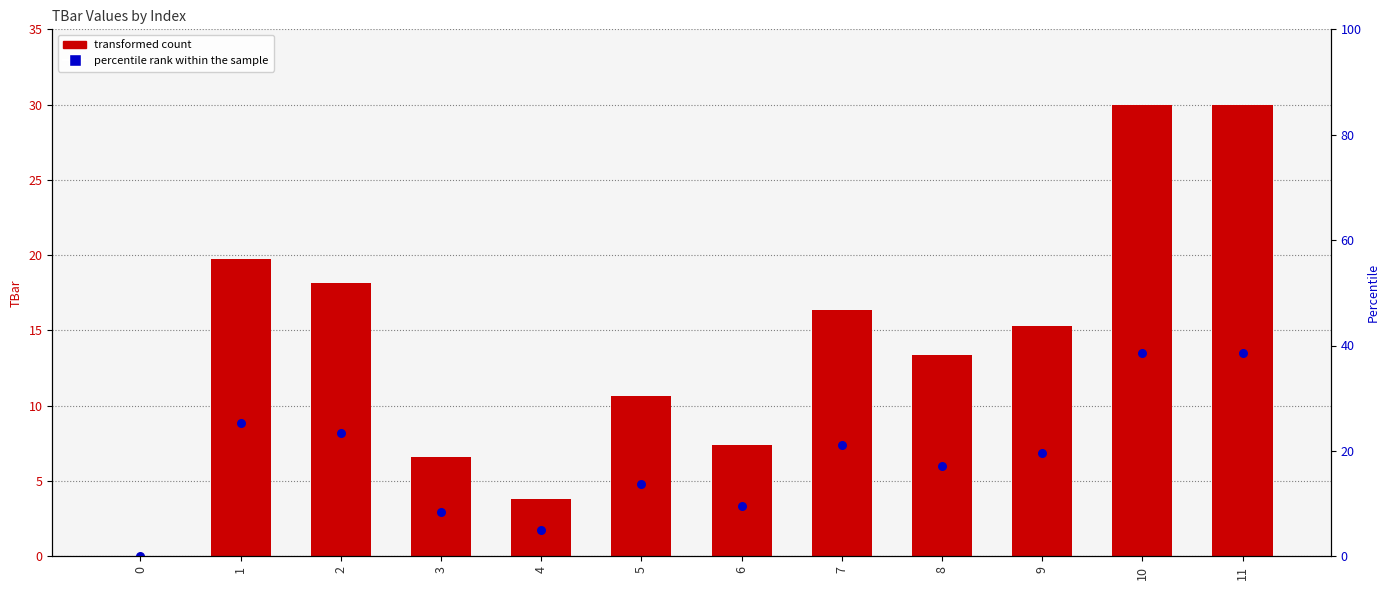

At how many categories does at least one series exceed 8?

8